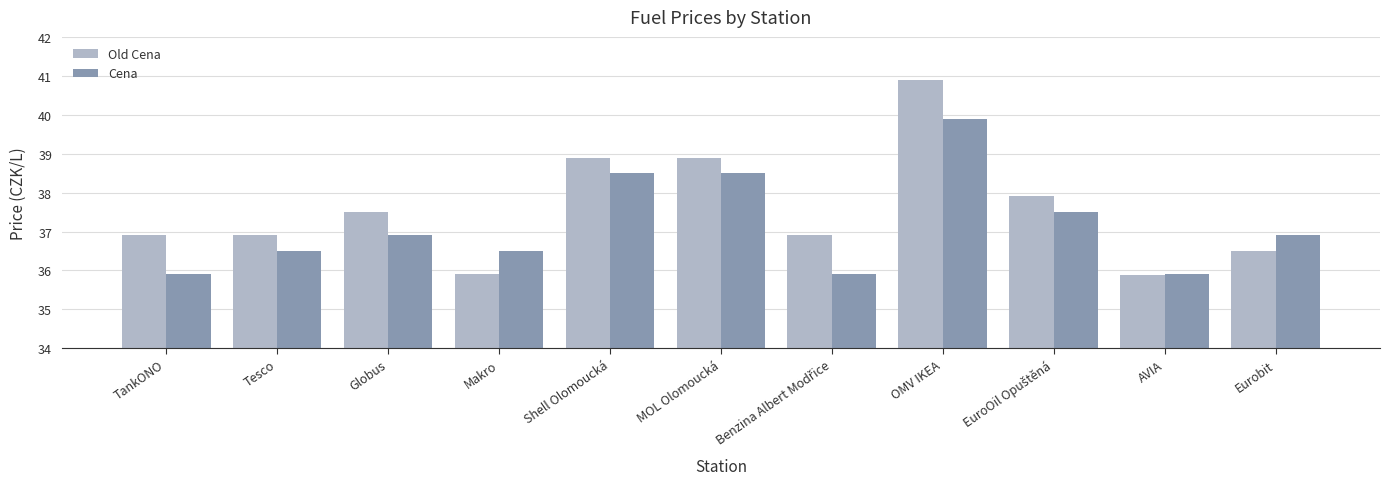

At how many categories does at least one series exceed 39?

1